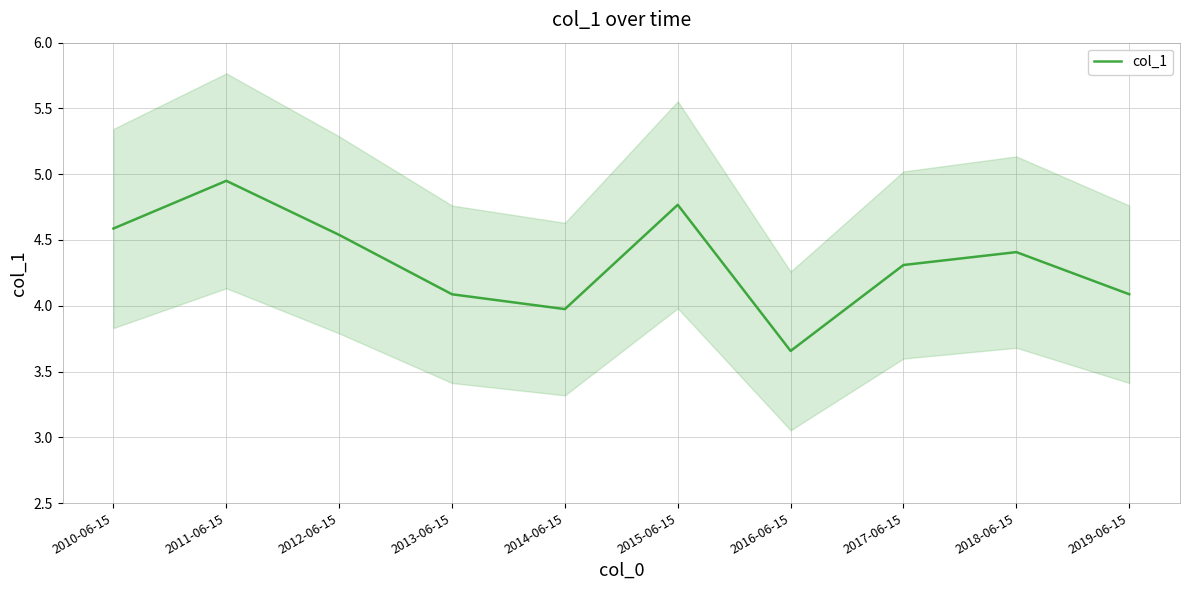

What is the ratio of the value at 2012-06-15 to the value at 2019-06-15?

1.1